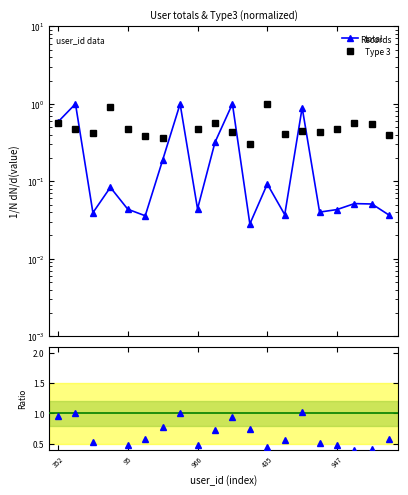

What is the difference between the second highest and minimum values in the total series?

1.0